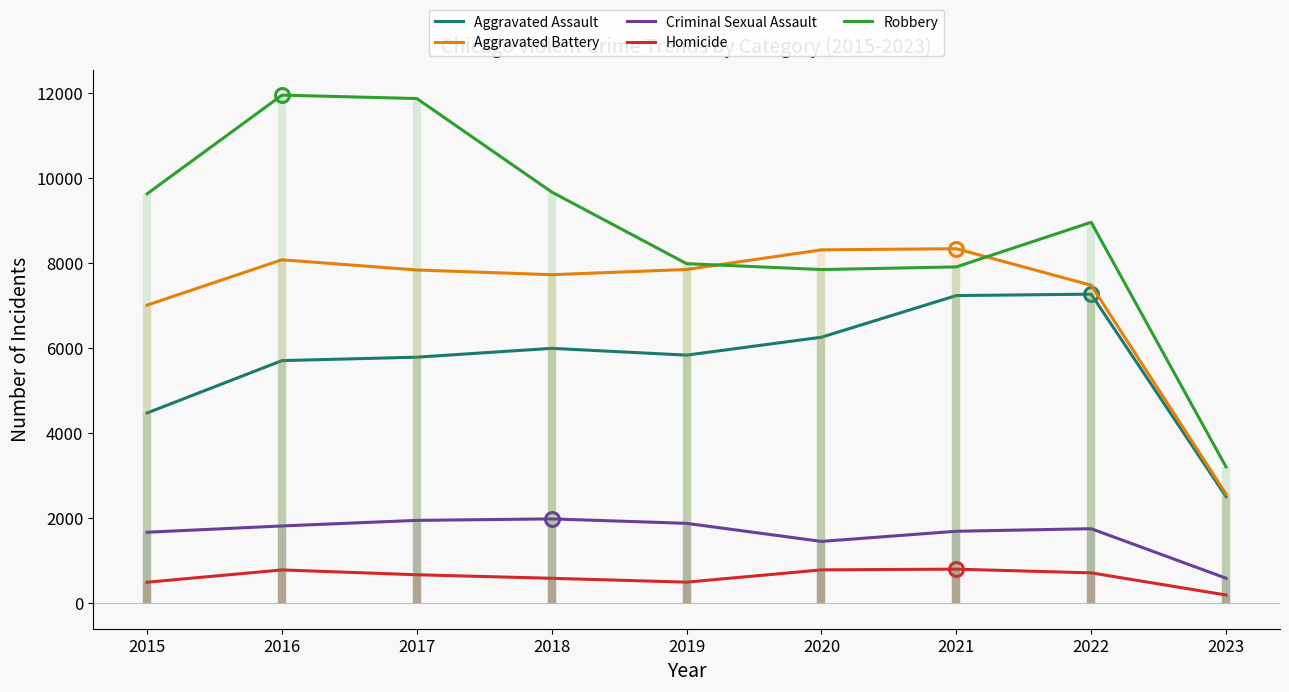

True or false: Aggravated Assault has a value of 3307 at 2018.

False